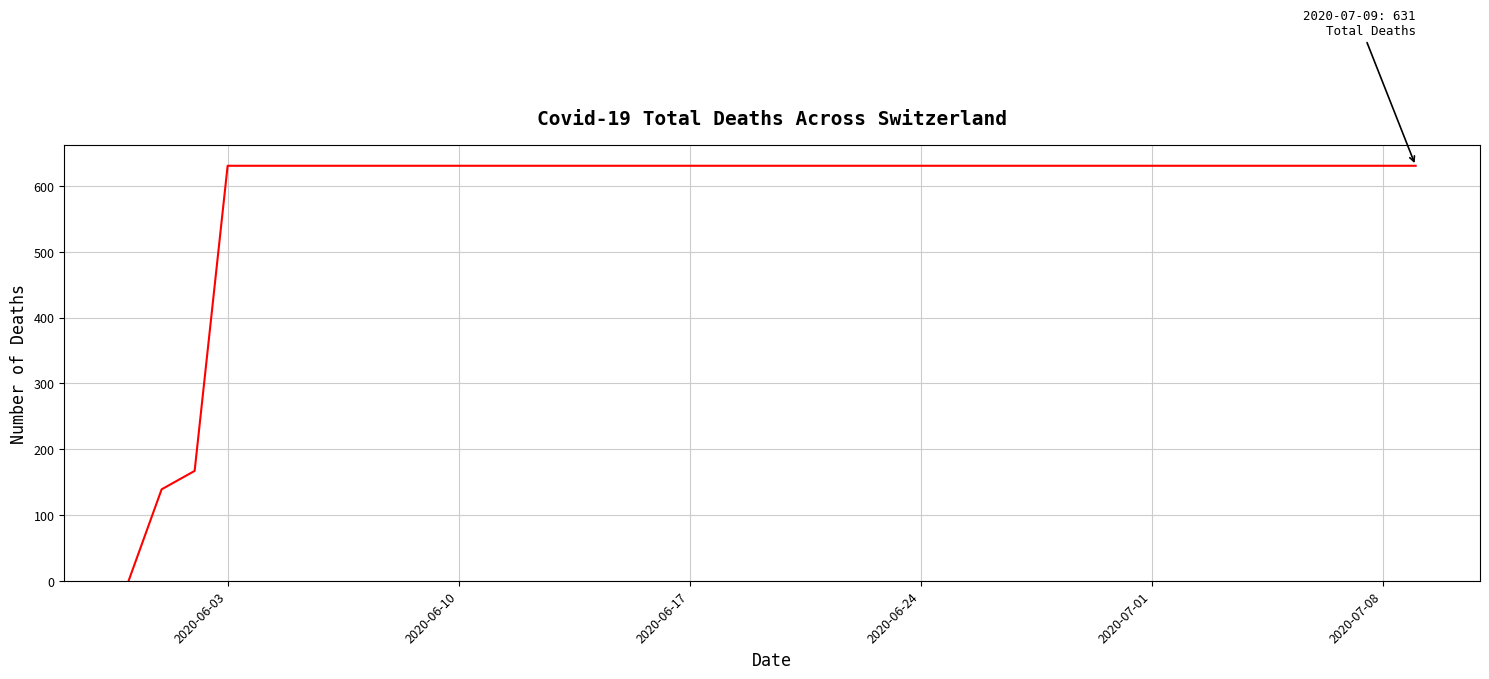

What is the greatest value displayed?

631